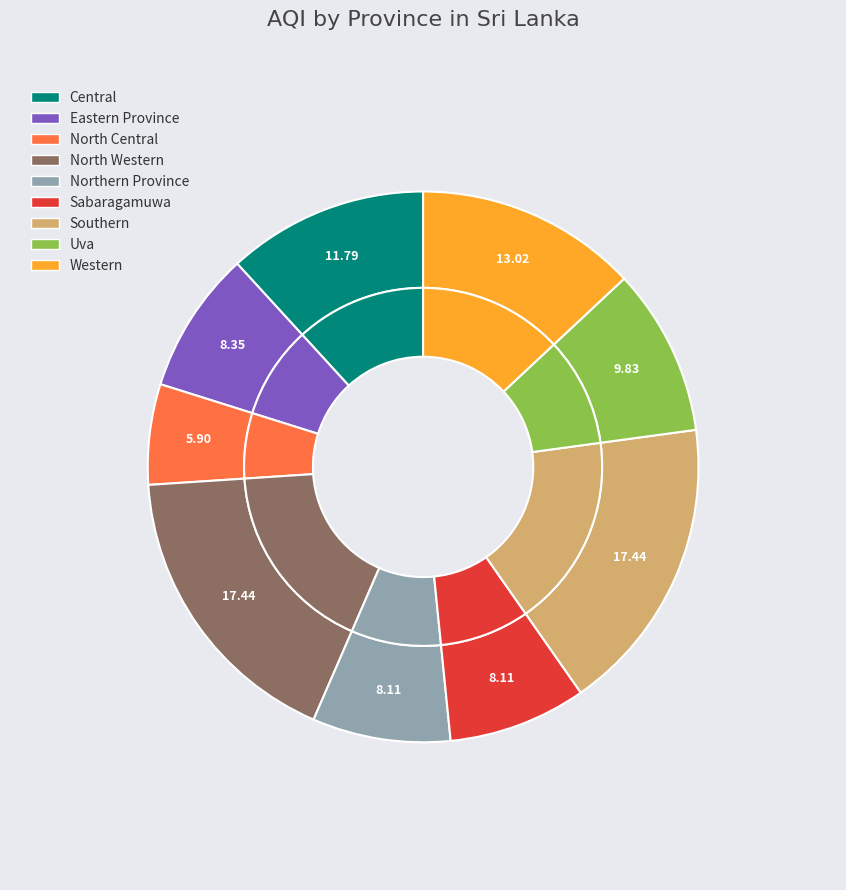

To the nearest percent, what is the combined percentage of Eastern Province and Uva?

18%